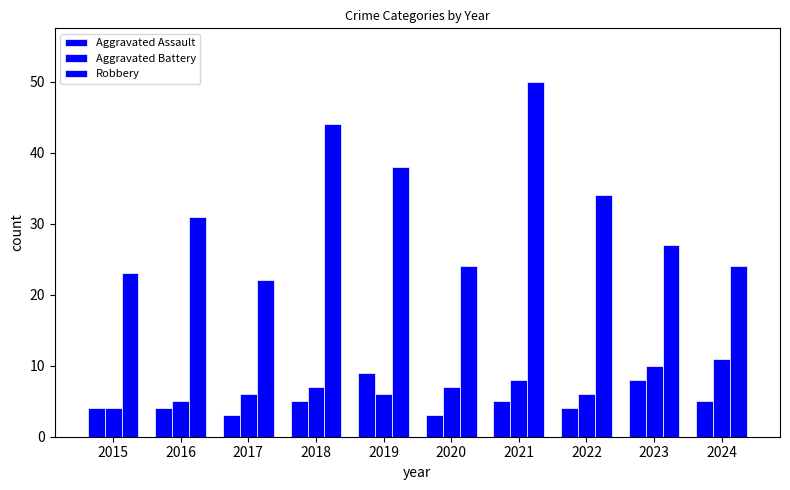

Count the number of data series in this chart.

3